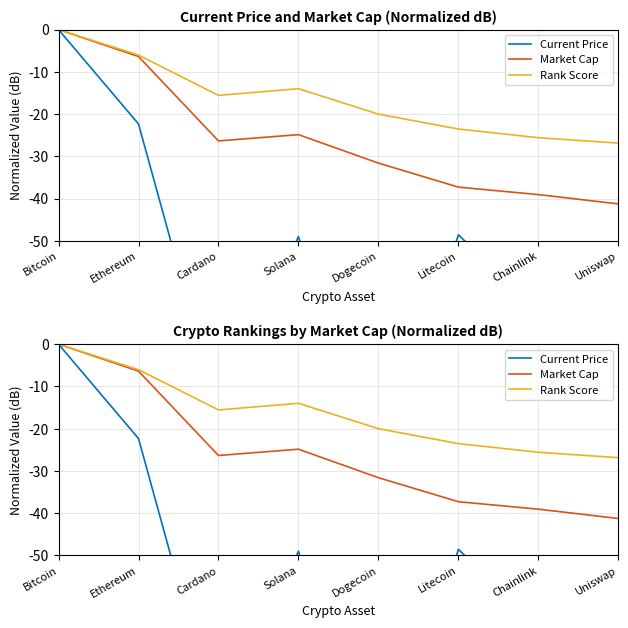

In Current Price, how many points are lower than both neighbors (excluding endpoints)?

2